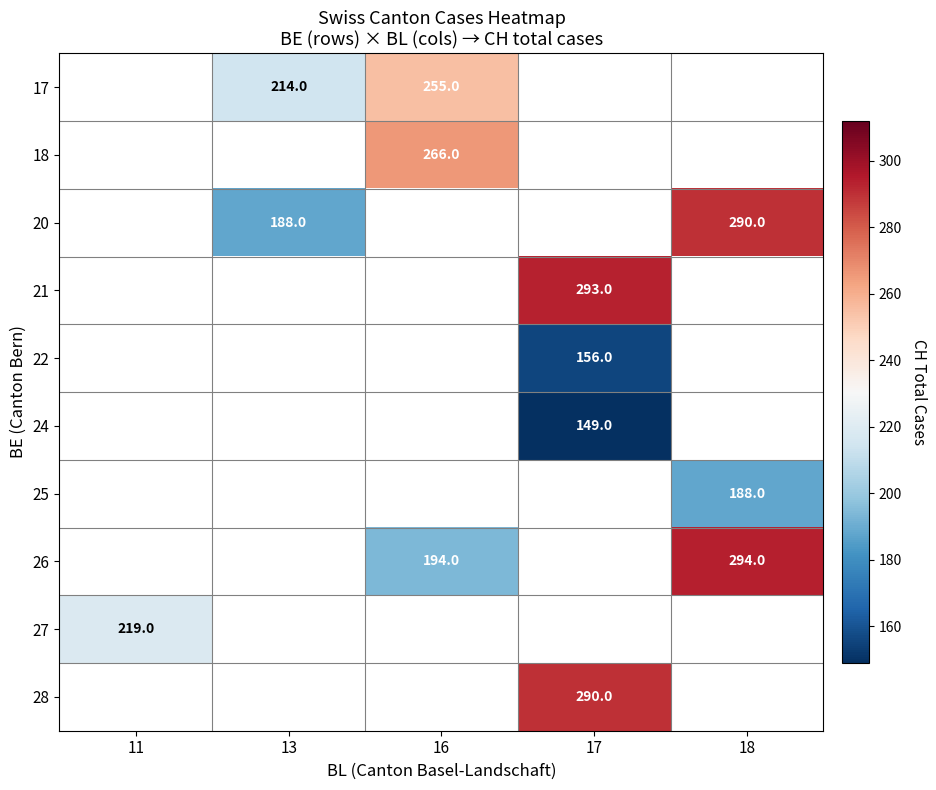

The 21 series shows 293 at 17. True or false?

True